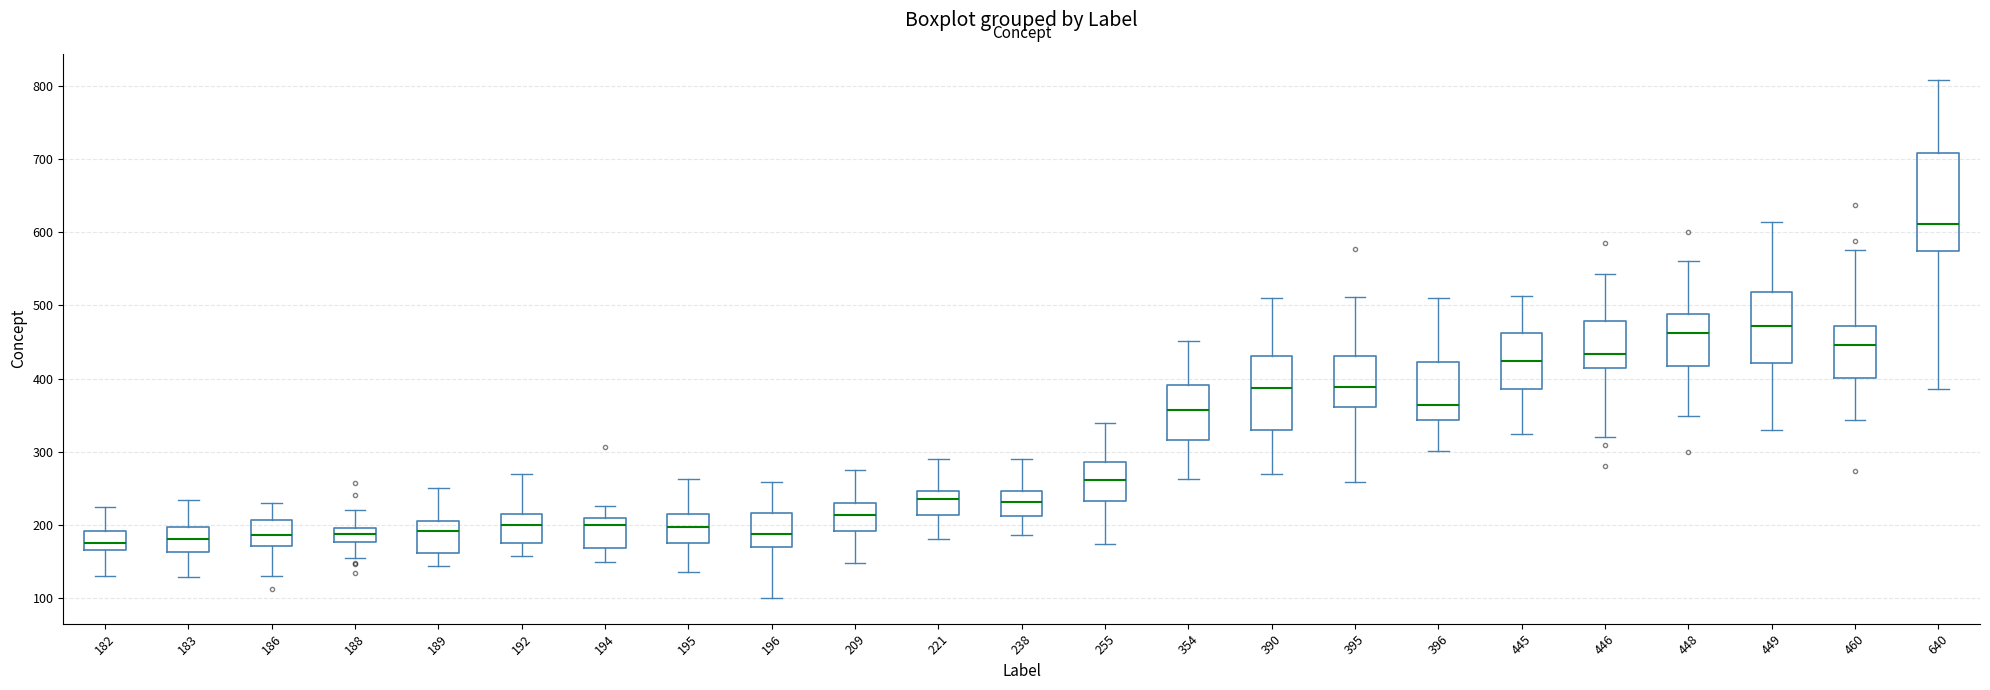

Where does the upper whisker of the box at x = 354 end on the y-axis? The values are not printed on the chart, so give them approximately, as read against the axis.

450